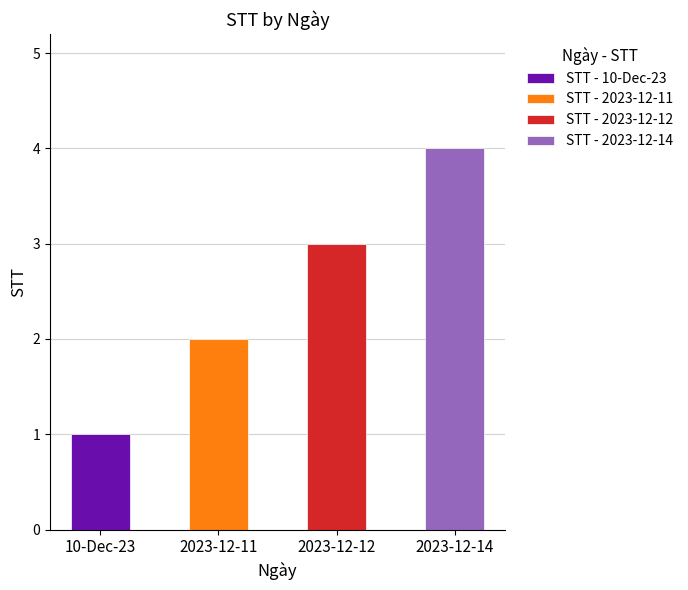

Count the values in the range 2 to 4.

3